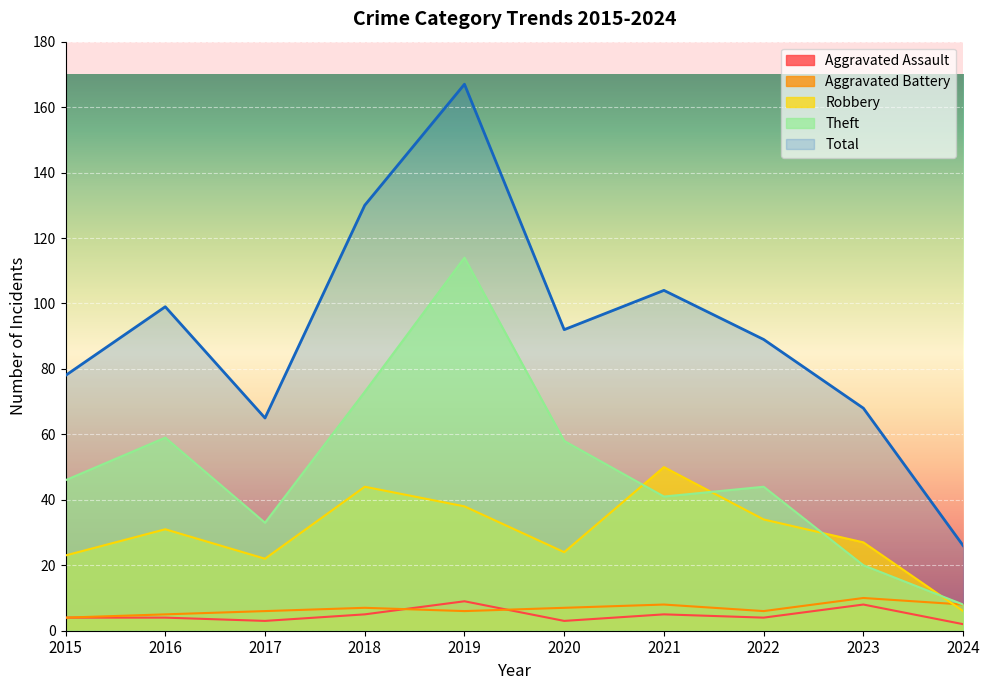

What is the difference between the Aggravated Battery values at 2024 and 2018?

1